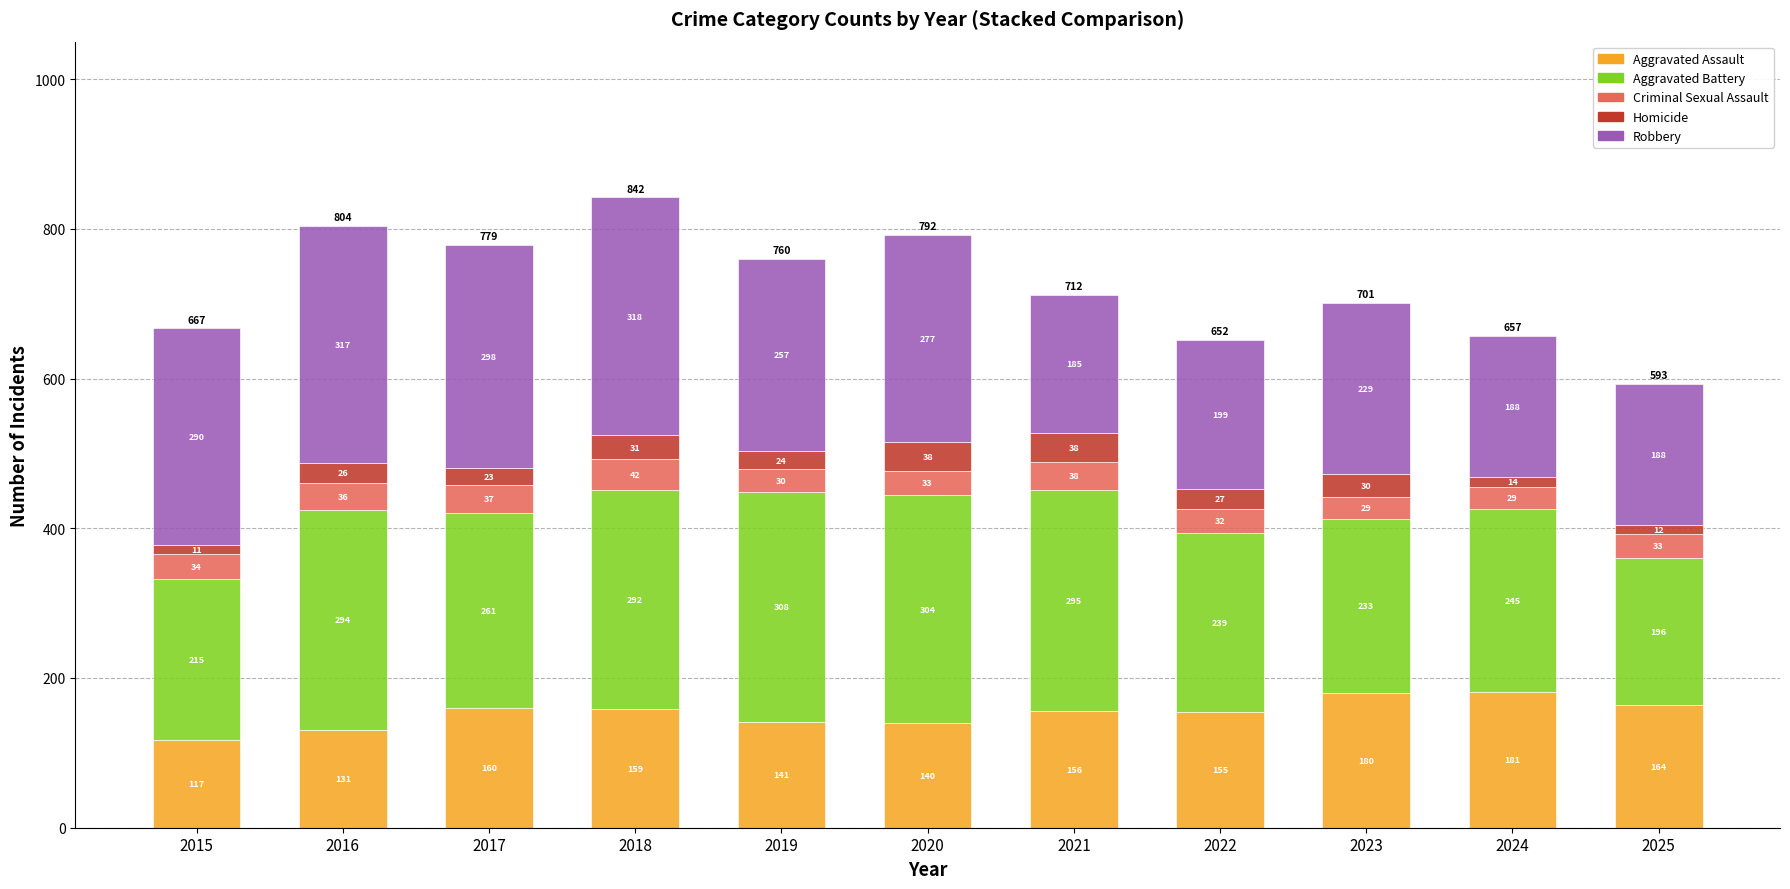

At which label does Aggravated Assault reach its minimum?

2015